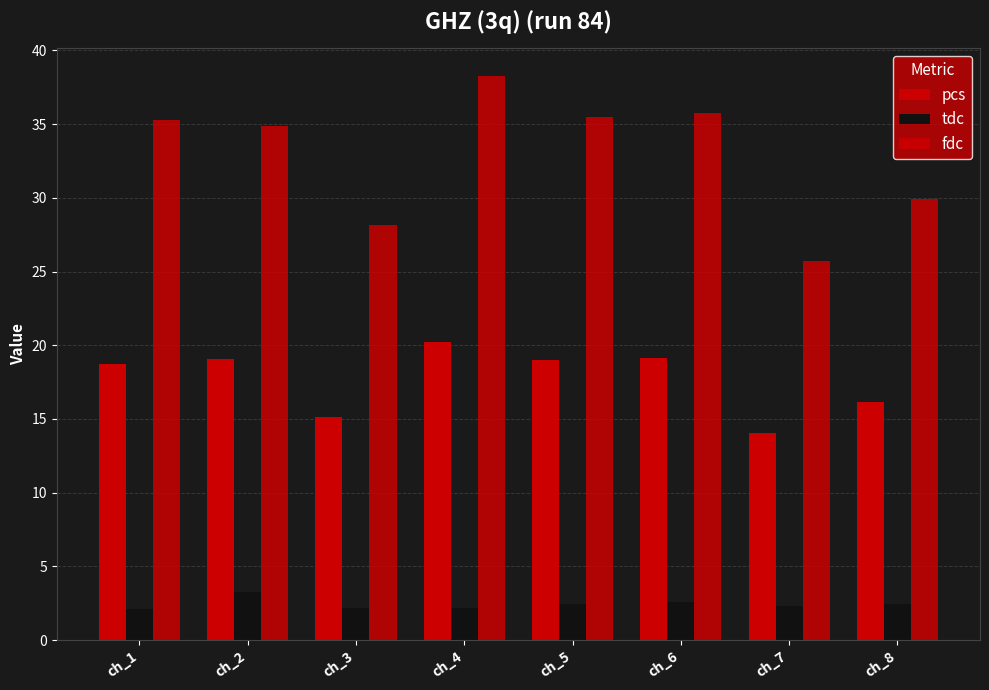

Reading left to right, extract all data points from this chart.

pcs: ch_1=18.7	ch_2=19.1	ch_3=15.2	ch_4=20.2	ch_5=19.0	ch_6=19.2	ch_7=14.0	ch_8=16.2
tdc: ch_1=2.1	ch_2=3.2	ch_3=2.2	ch_4=2.1	ch_5=2.4	ch_6=2.6	ch_7=2.3	ch_8=2.4
fdc: ch_1=35.3	ch_2=34.9	ch_3=28.1	ch_4=38.2	ch_5=35.5	ch_6=35.7	ch_7=25.7	ch_8=29.9